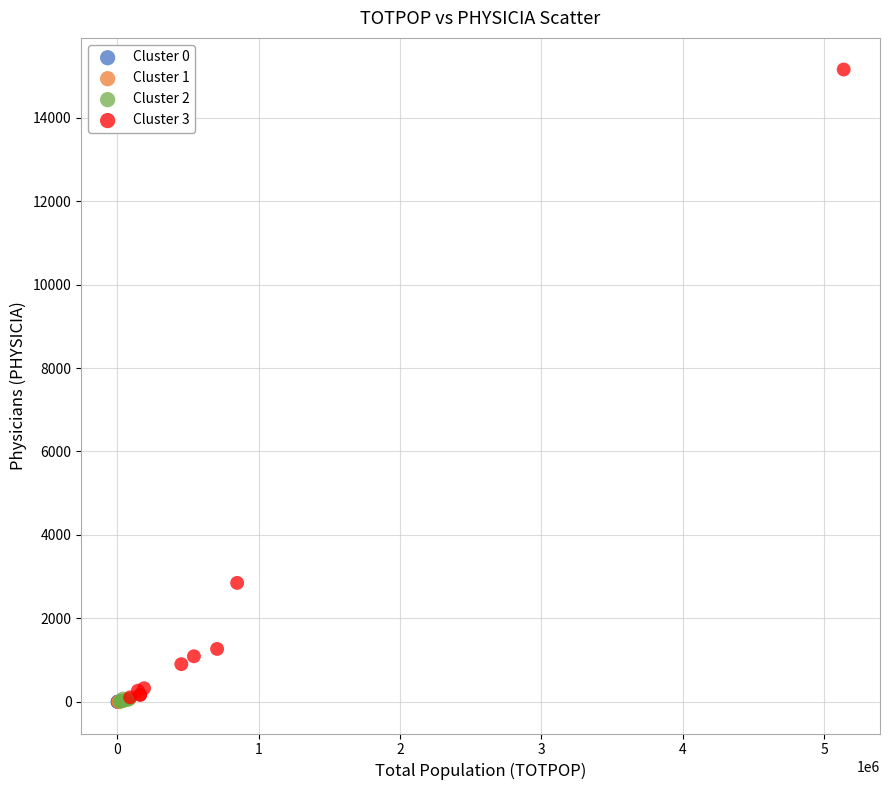

Which series reaches the maximum Y coordinate?

Cluster 3